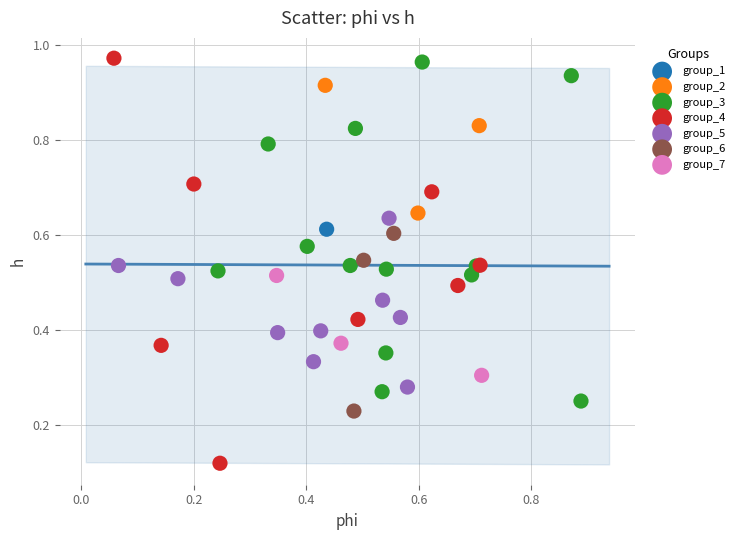

Which series reaches the maximum Y coordinate?

group_4